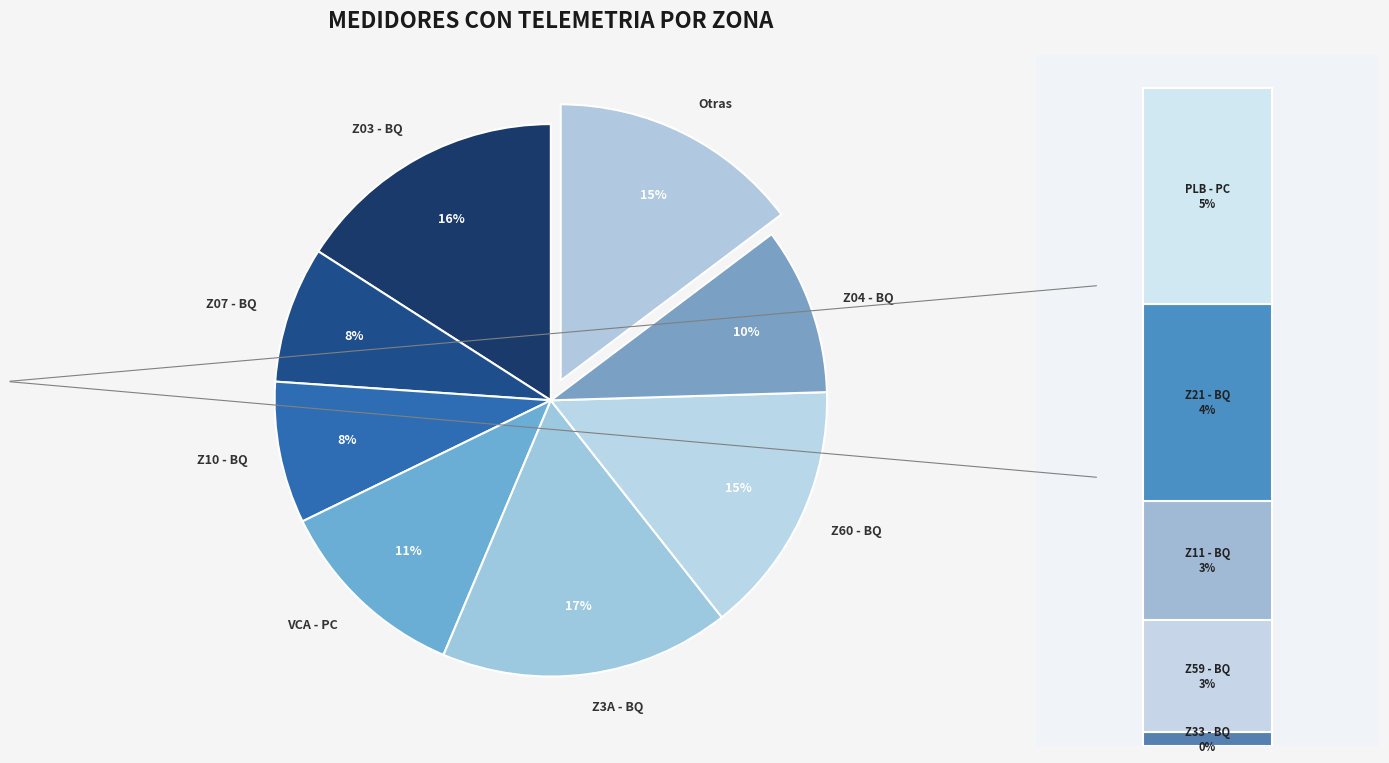

Count the number of slices in the pie.

12